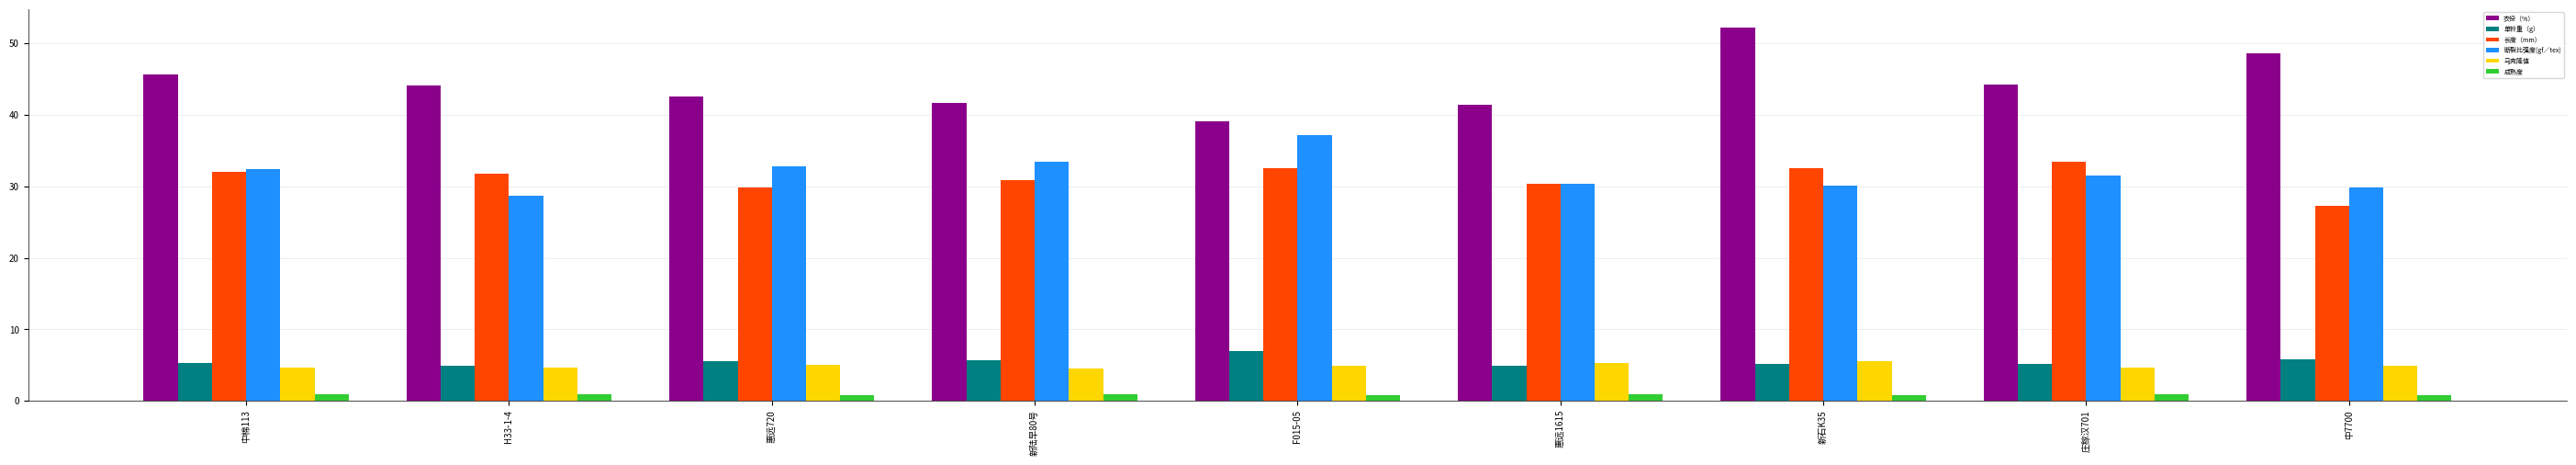

What are all the series names shown in the legend?

衣份（%）, 单铃重（g）, 长度（mm）, 断裂比强度(gf／tex), 马克隆值, 成熟度